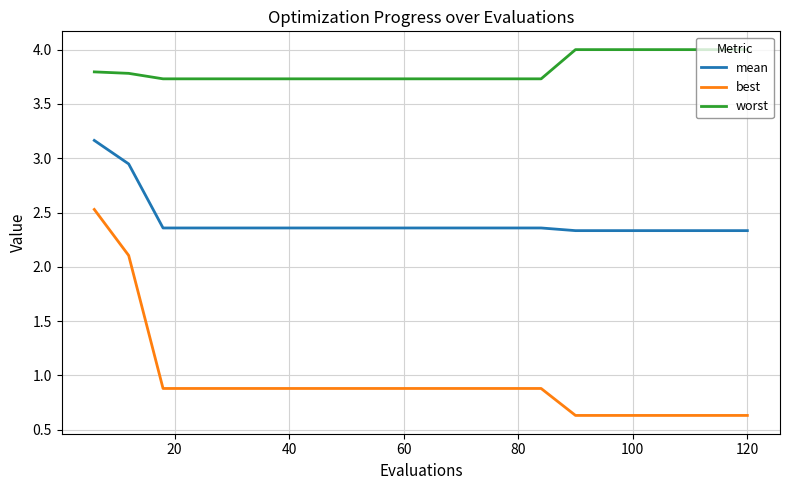

How many distinct data groups are displayed?

3